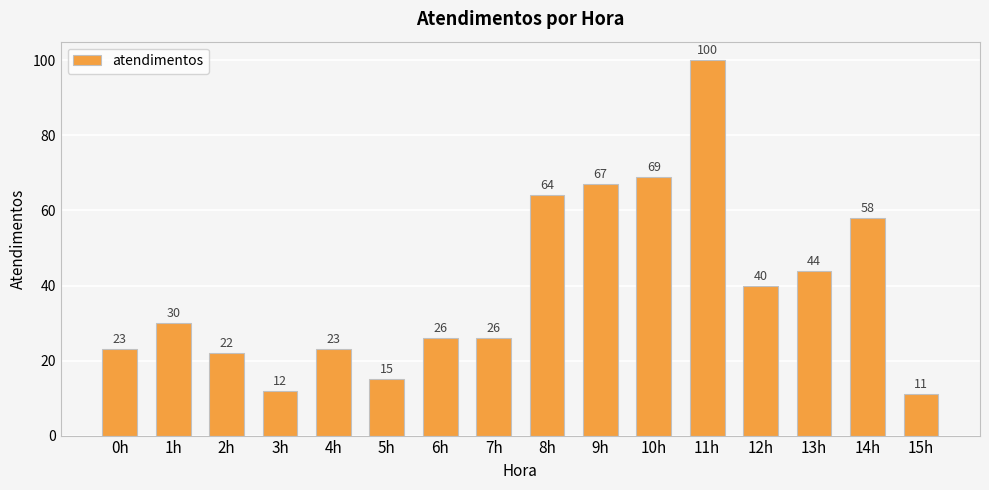

What value does the data have at 12h?

40